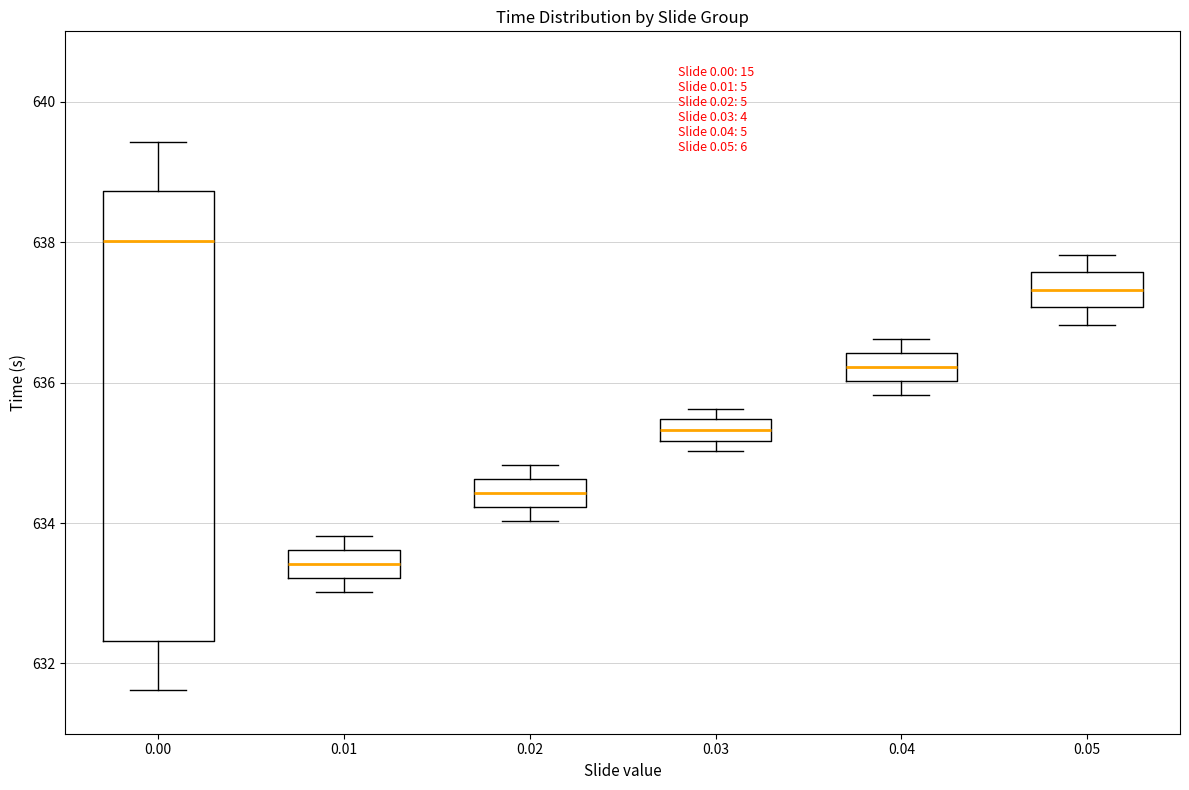

Which box's median line is the highest?

0.00